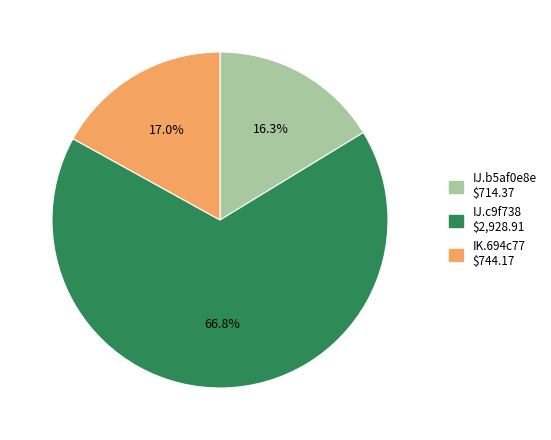

Is there any slice that represents more than half of the pie?

Yes